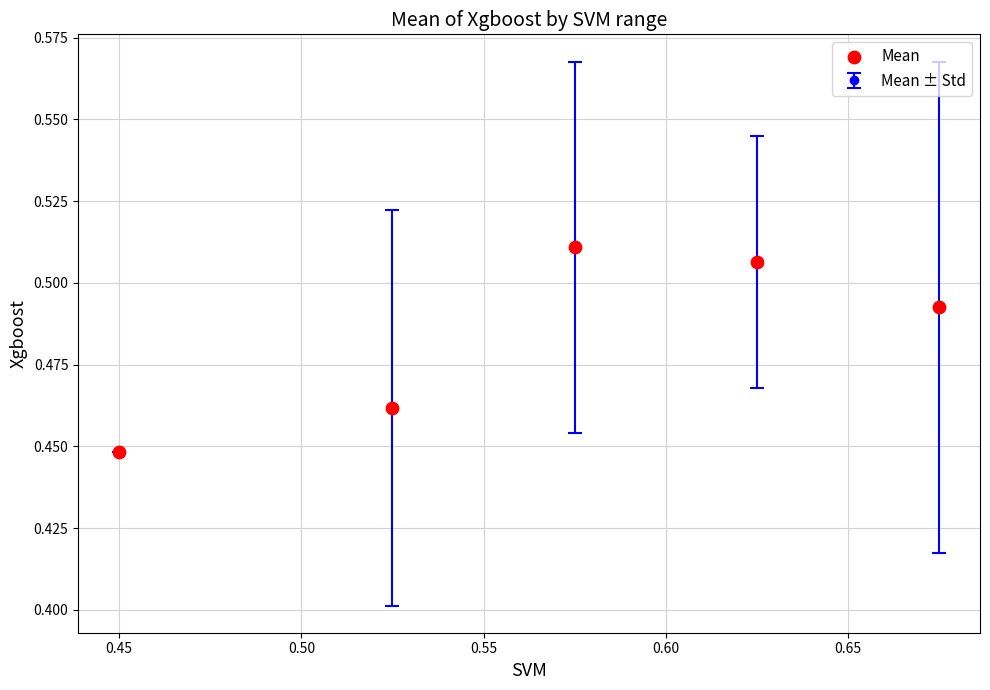

How many interior local peaks (higher than both neighbors) does the data have?

1